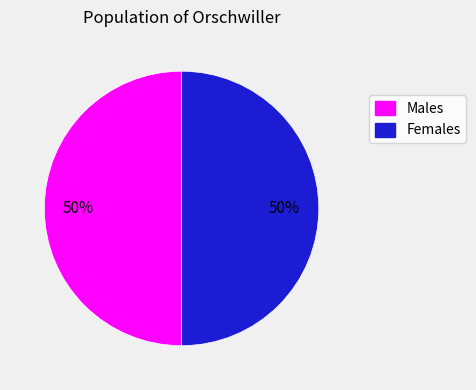

Is it true that Males is 50% of the pie?

True